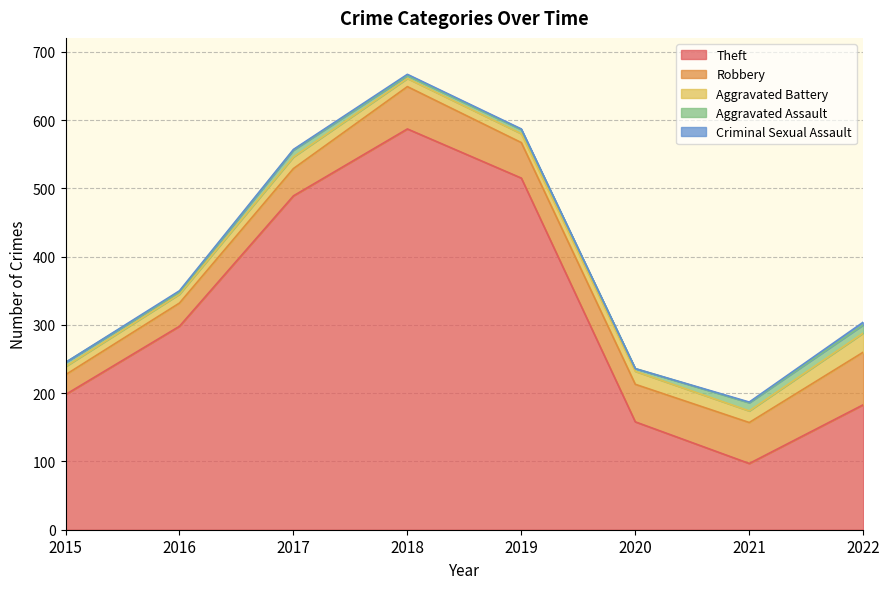

Which series has the widest spread of values?

Theft